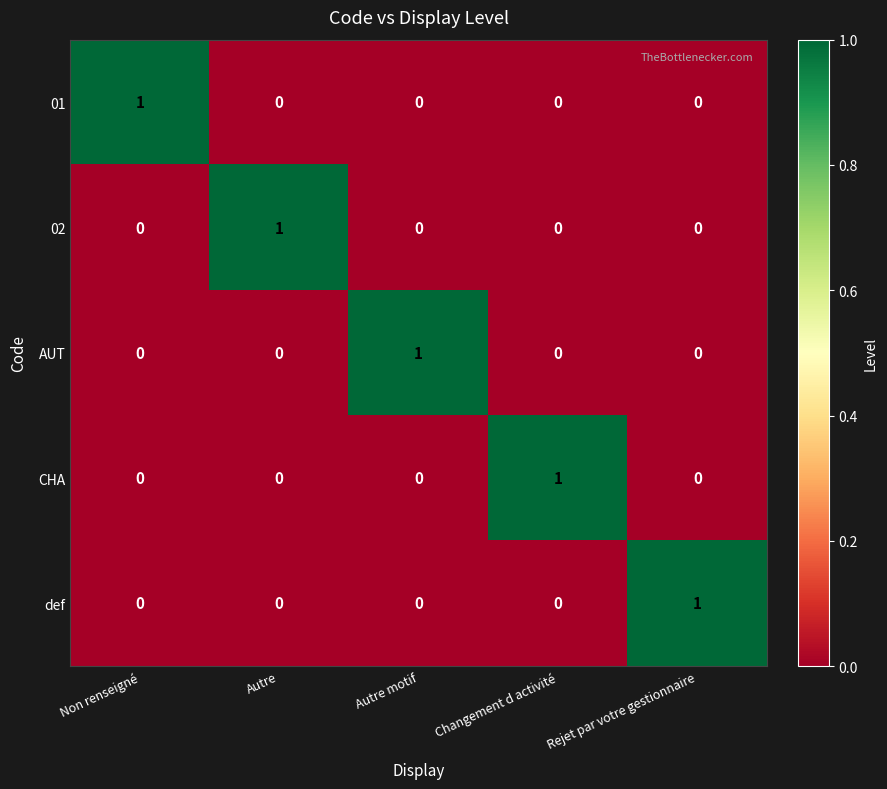

How many CHA values are between 0 and 1?

5